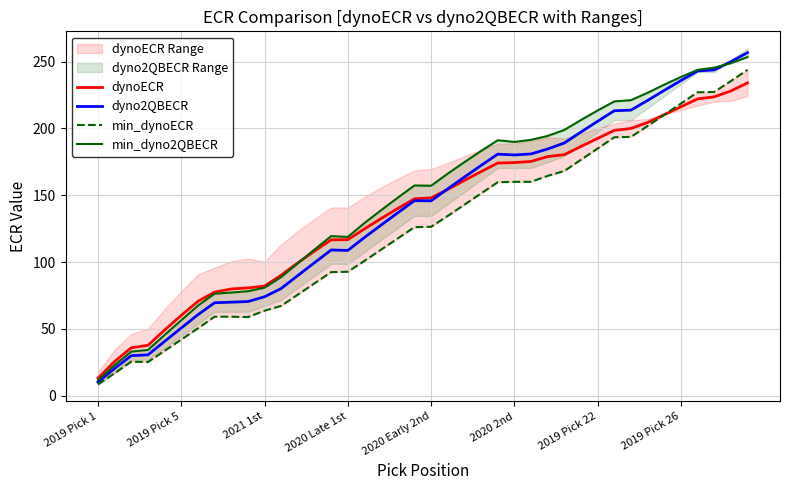

How many lines are shown in the chart?

4